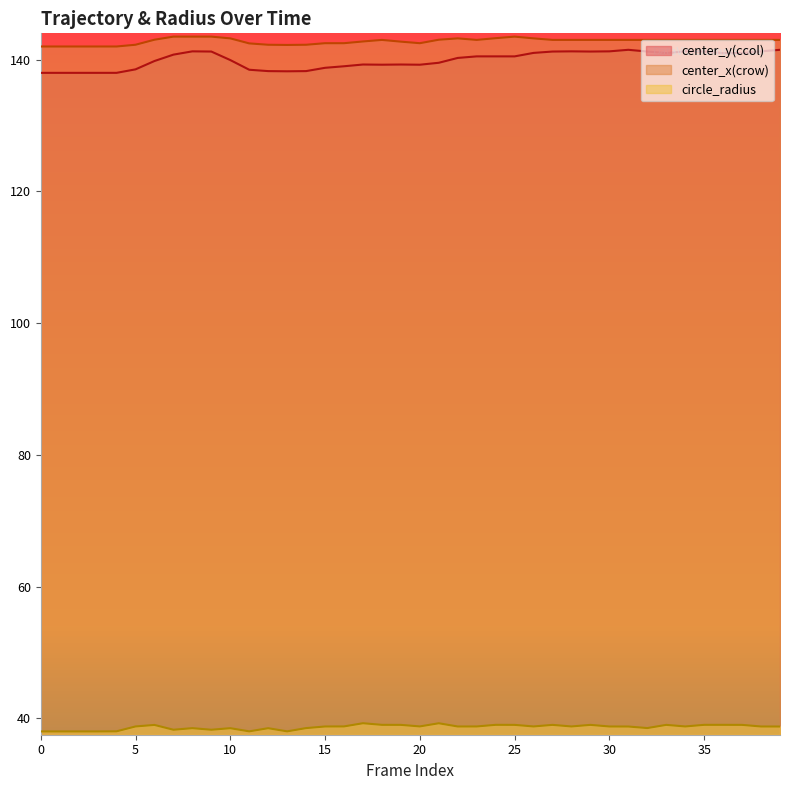

Which series has the largest total across all categories?

center_x(crow)